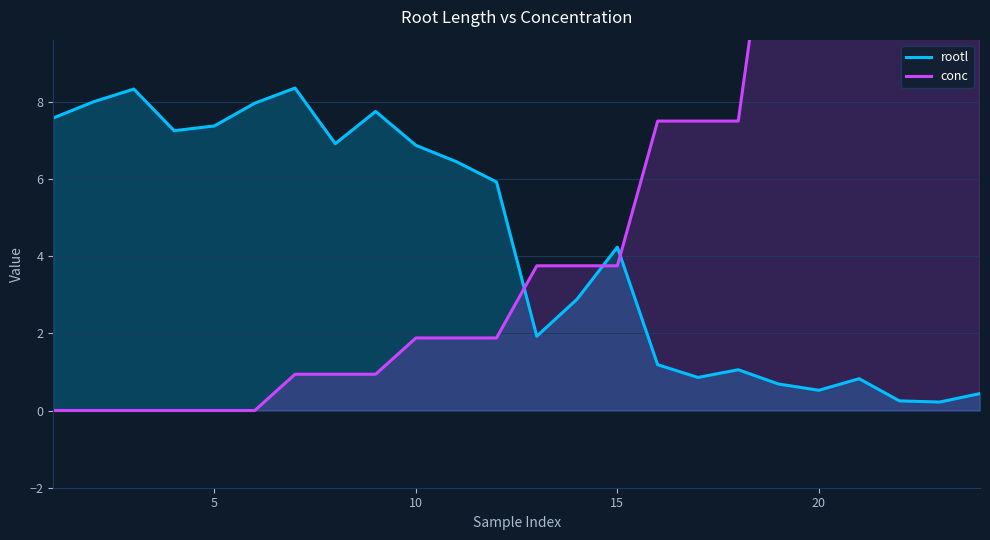

At how many categories does at least one series exceed 18?

3